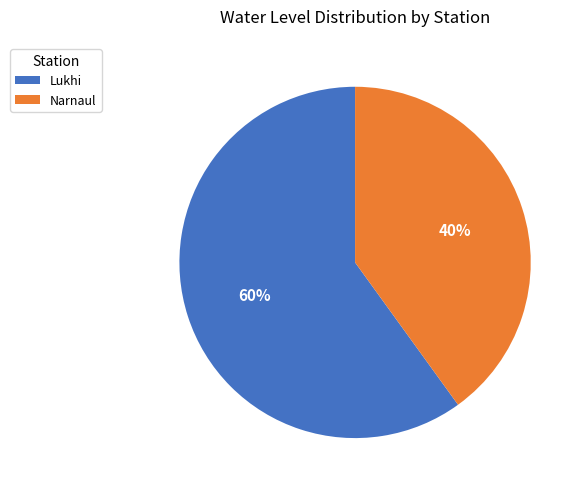

Is Lukhi the majority of the pie?

Yes